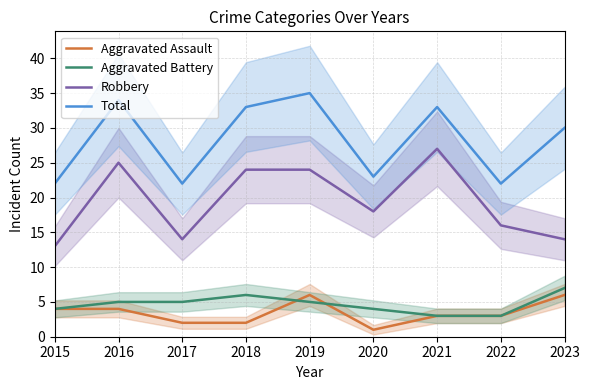

What is the value of the Robbery point at the 4th from the left?

24